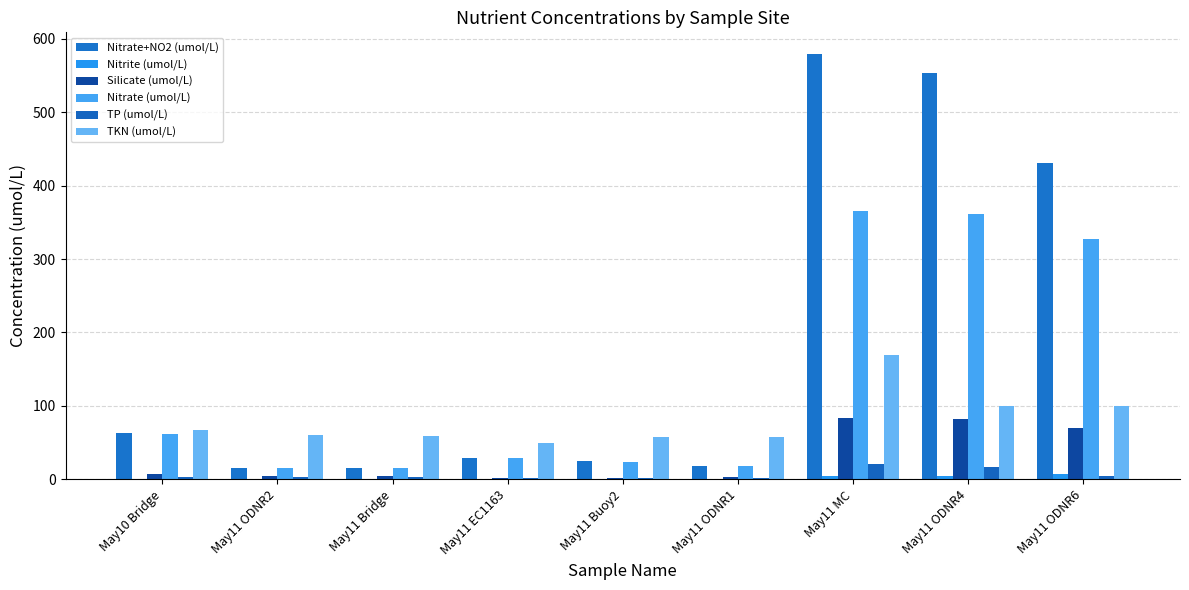

At which label does Nitrate (umol/L) first exceed 28?

May10 Bridge